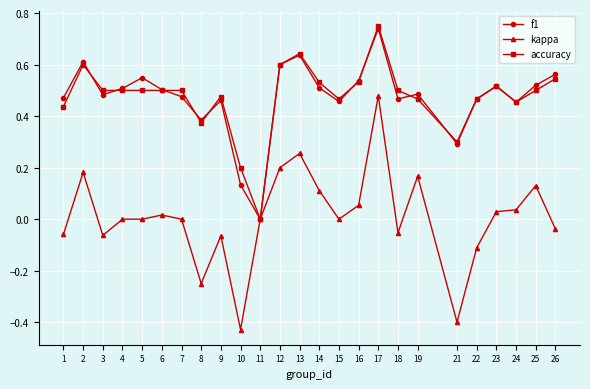

Which label corresponds to the smallest value in the chart?

10